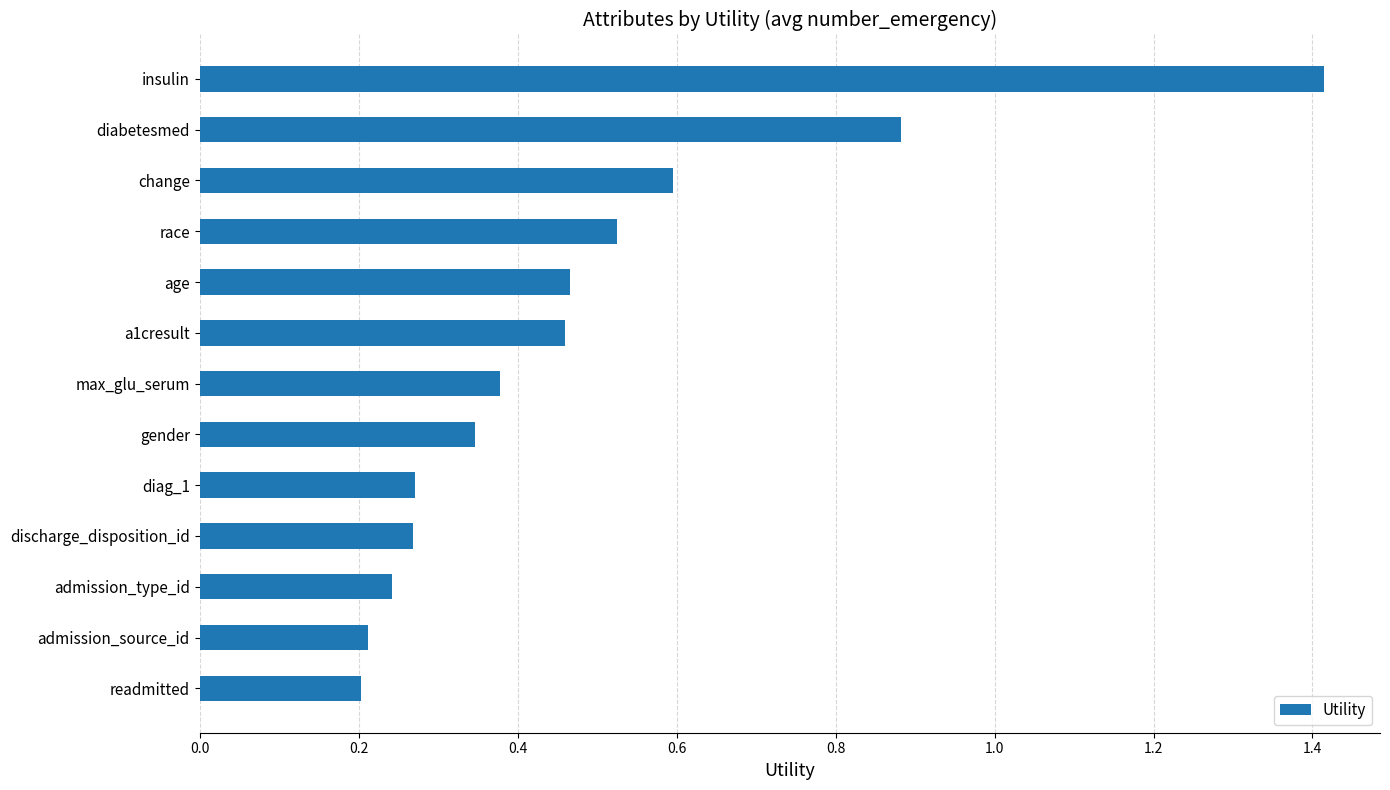

The chart shows a value of 0.6 at gender. True or false?

False